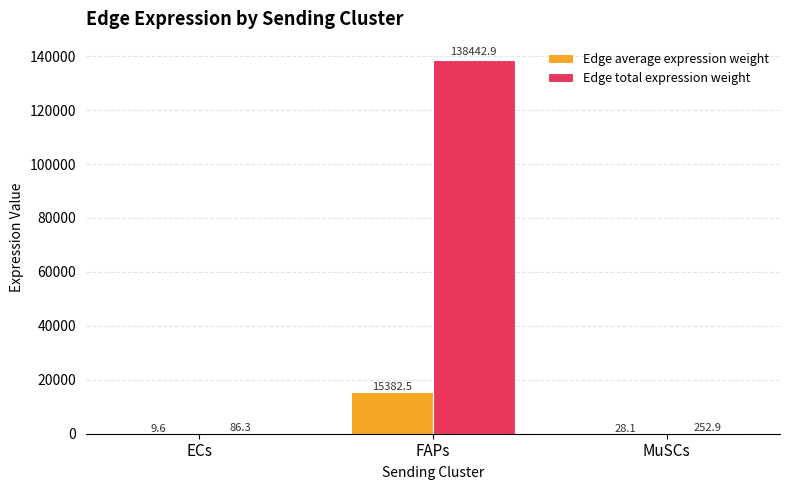

Between ECs and FAPs, which series saw the biggest shift?

Edge total expression weight